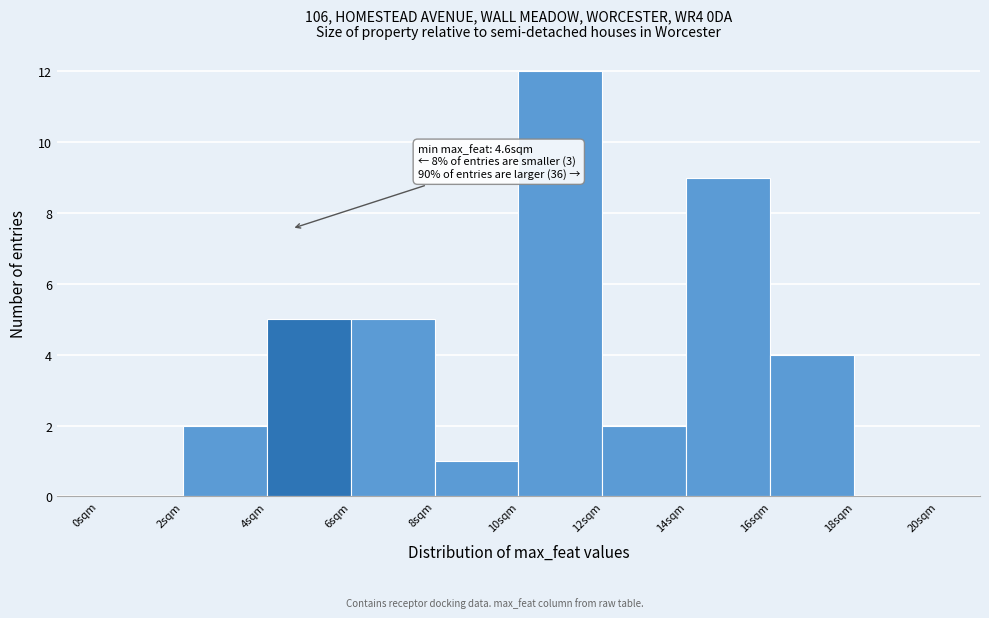

Which range on the x-axis has the tallest bar?

10 to 12